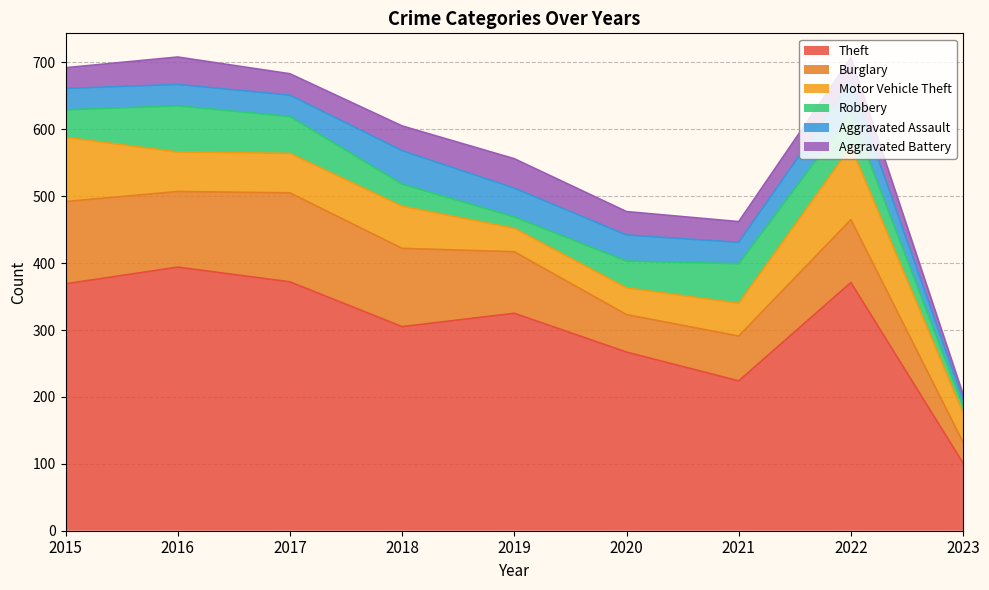

Which series has the largest range (max minus min)?

Theft